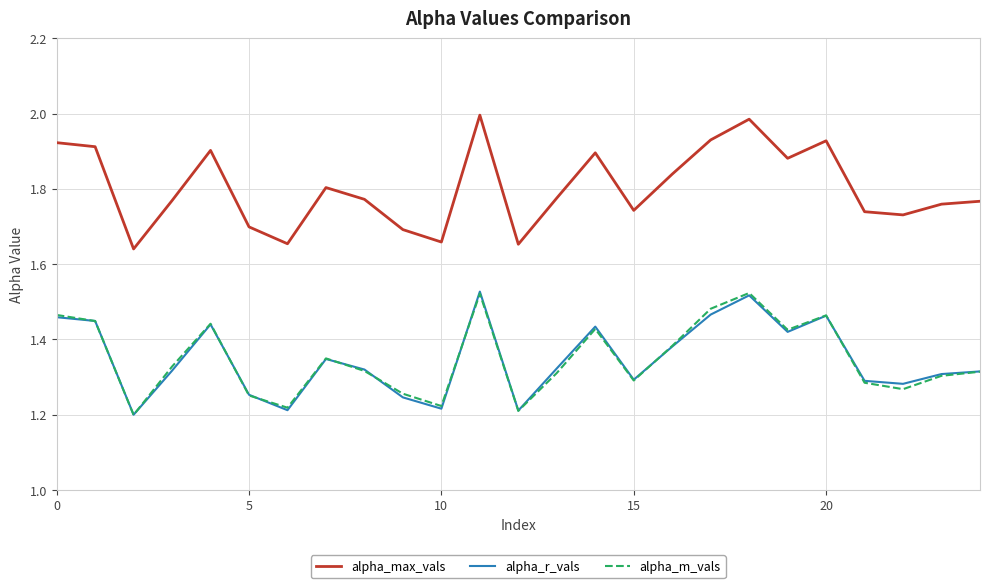

Which series has the largest range (max minus min)?

alpha_max_vals